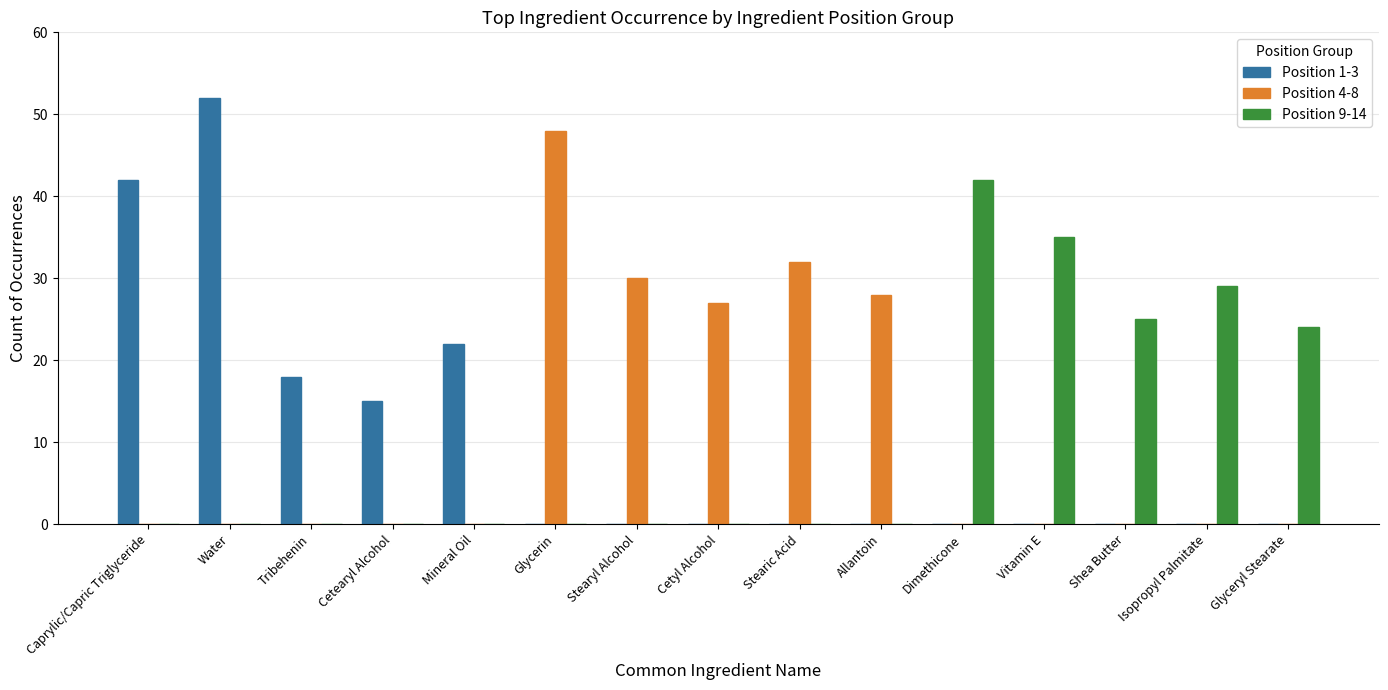

What are all the series names shown in the legend?

Position 1-3, Position 4-8, Position 9-14